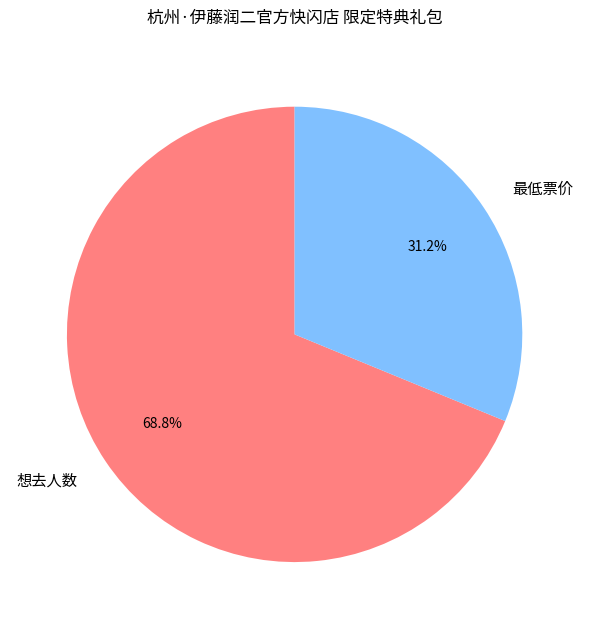

Does 最低票价 account for over 50% of the chart?

No